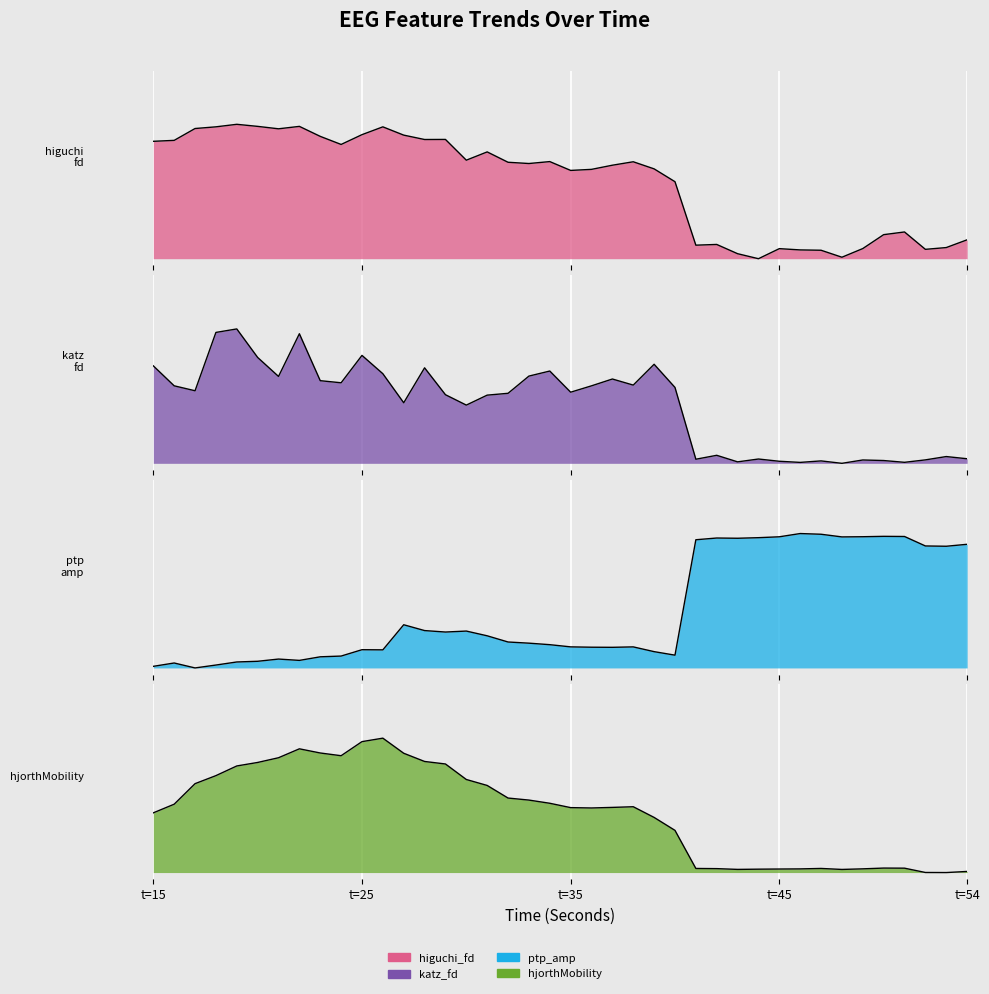

How many interior local valleys does the hjorthMobility_EEG series have?

5